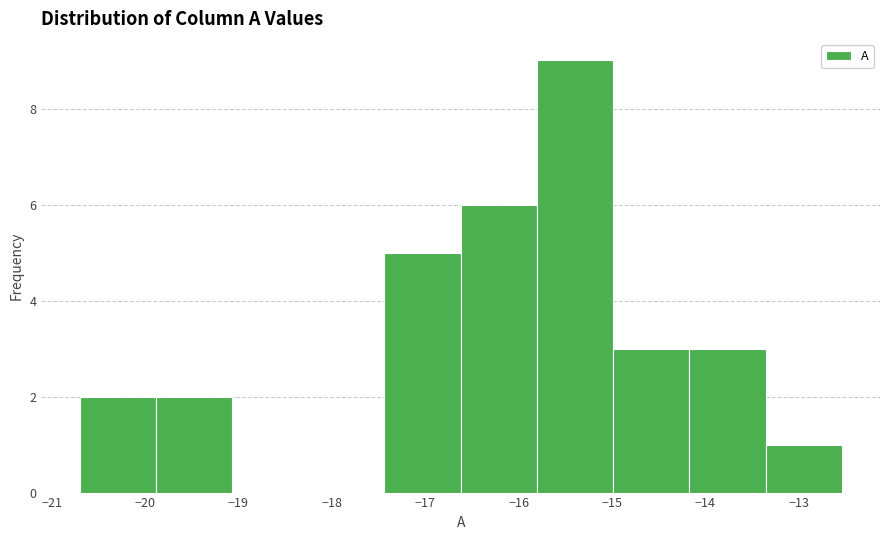

What is the height of the bar covering -13.4 to -12.5 on the x-axis? Neither the bar edges nor the heights are printed on the chart, so give them approximately, as read against the axes.

1